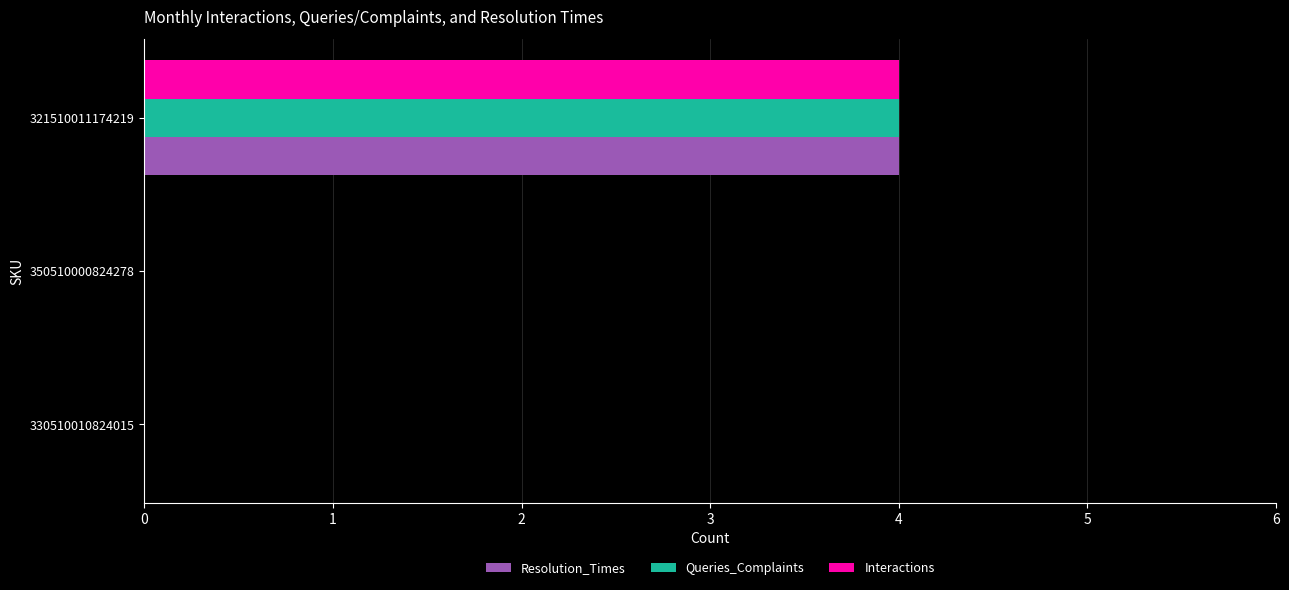

What is the sum of the Interactions values at 321510011174219 and 330510010824015?

4